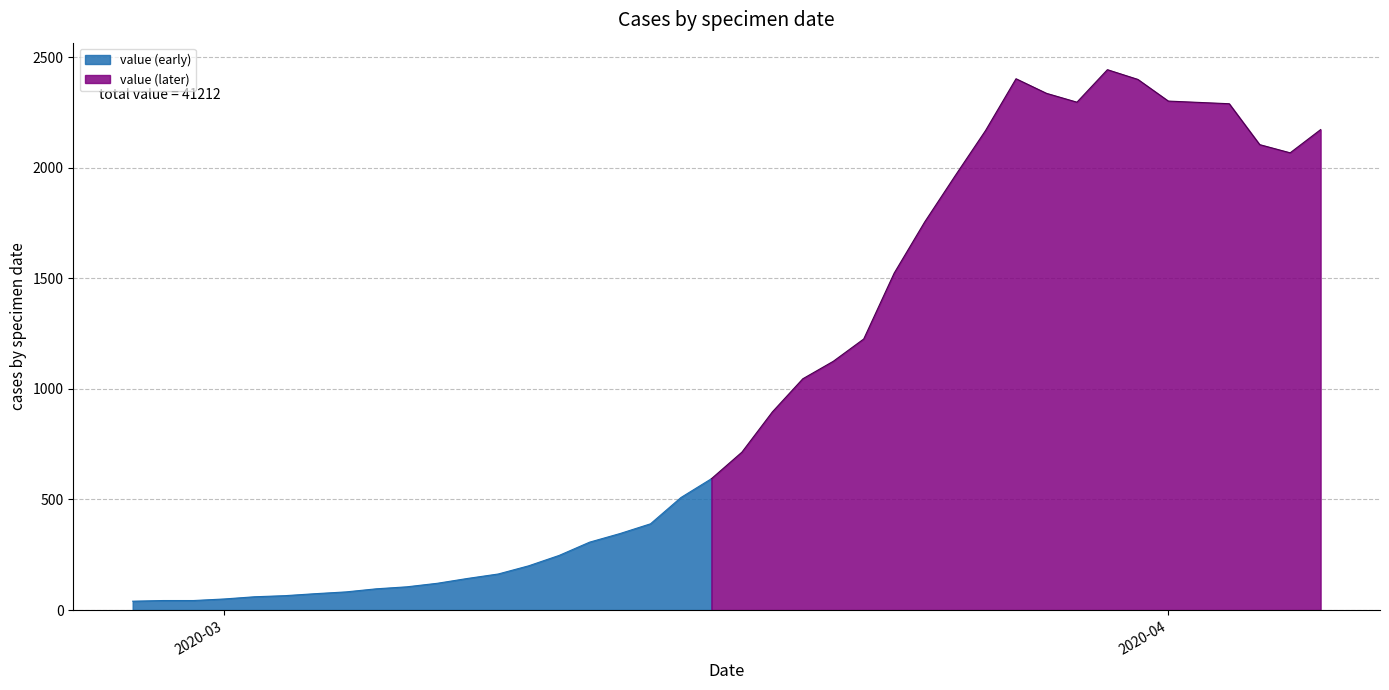

At which label does the data first exceed 714?

2020-03-19